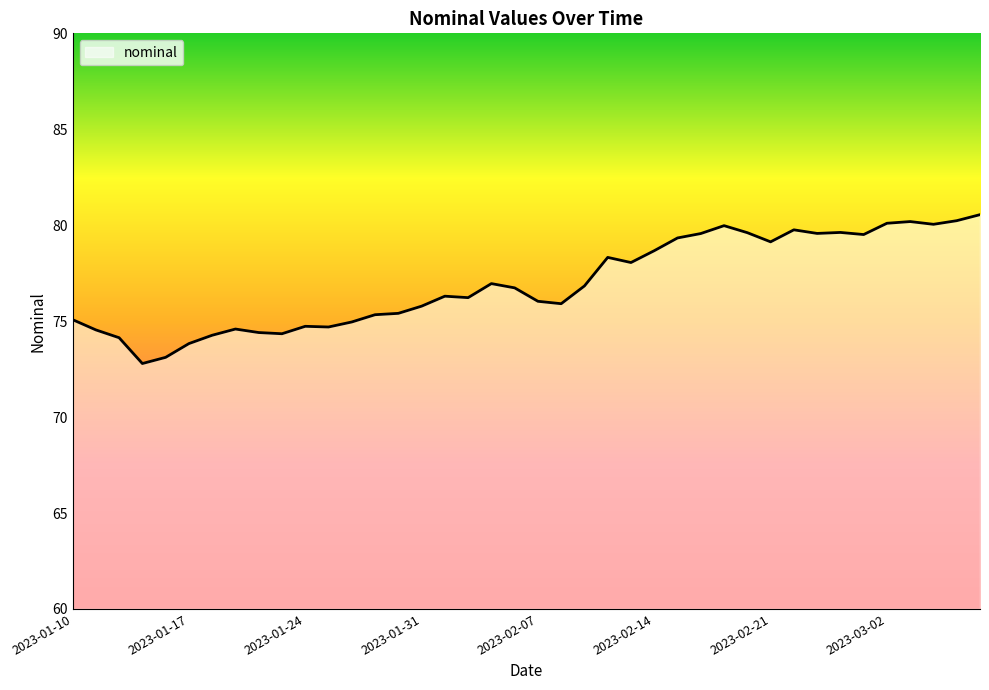

What is the maximum value shown in the chart?

80.5